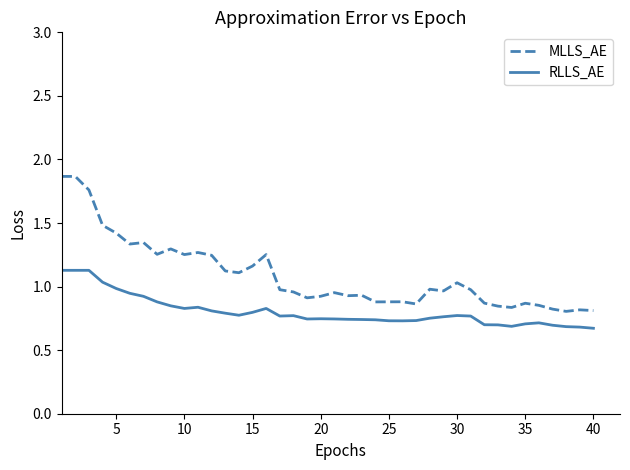

Which series has the largest range (max minus min)?

MLLS_AE